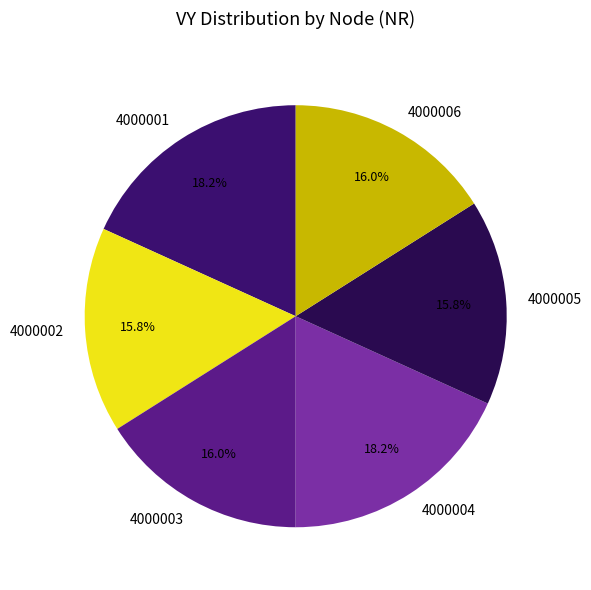

To the nearest percent, what is the combined percentage of 4000005 and 4000006?

32%